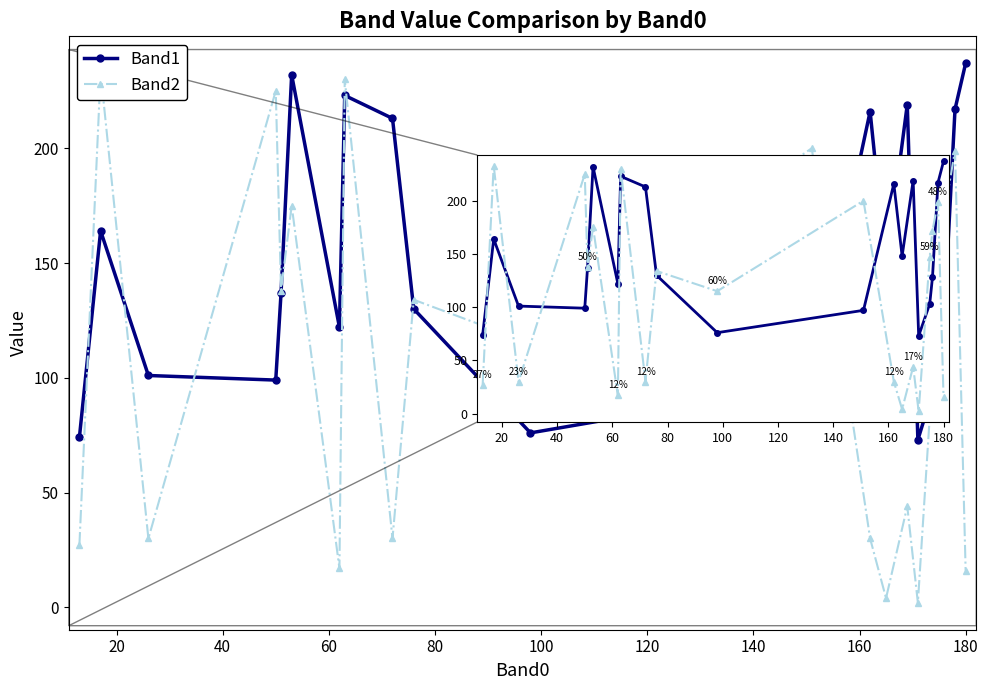

What is the approximate value of Band2 at 16?

147